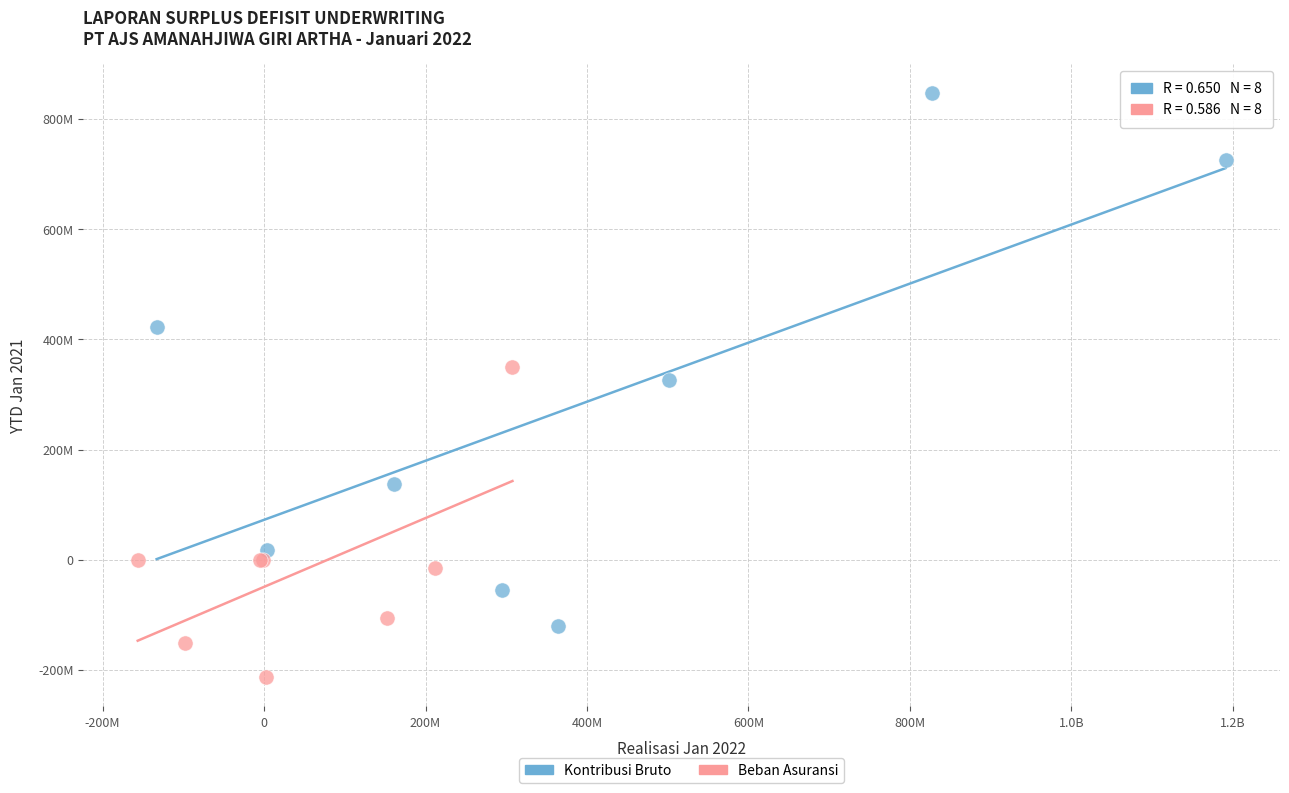

What are all the series names shown in the legend?

Kontribusi Bruto, Beban Asuransi